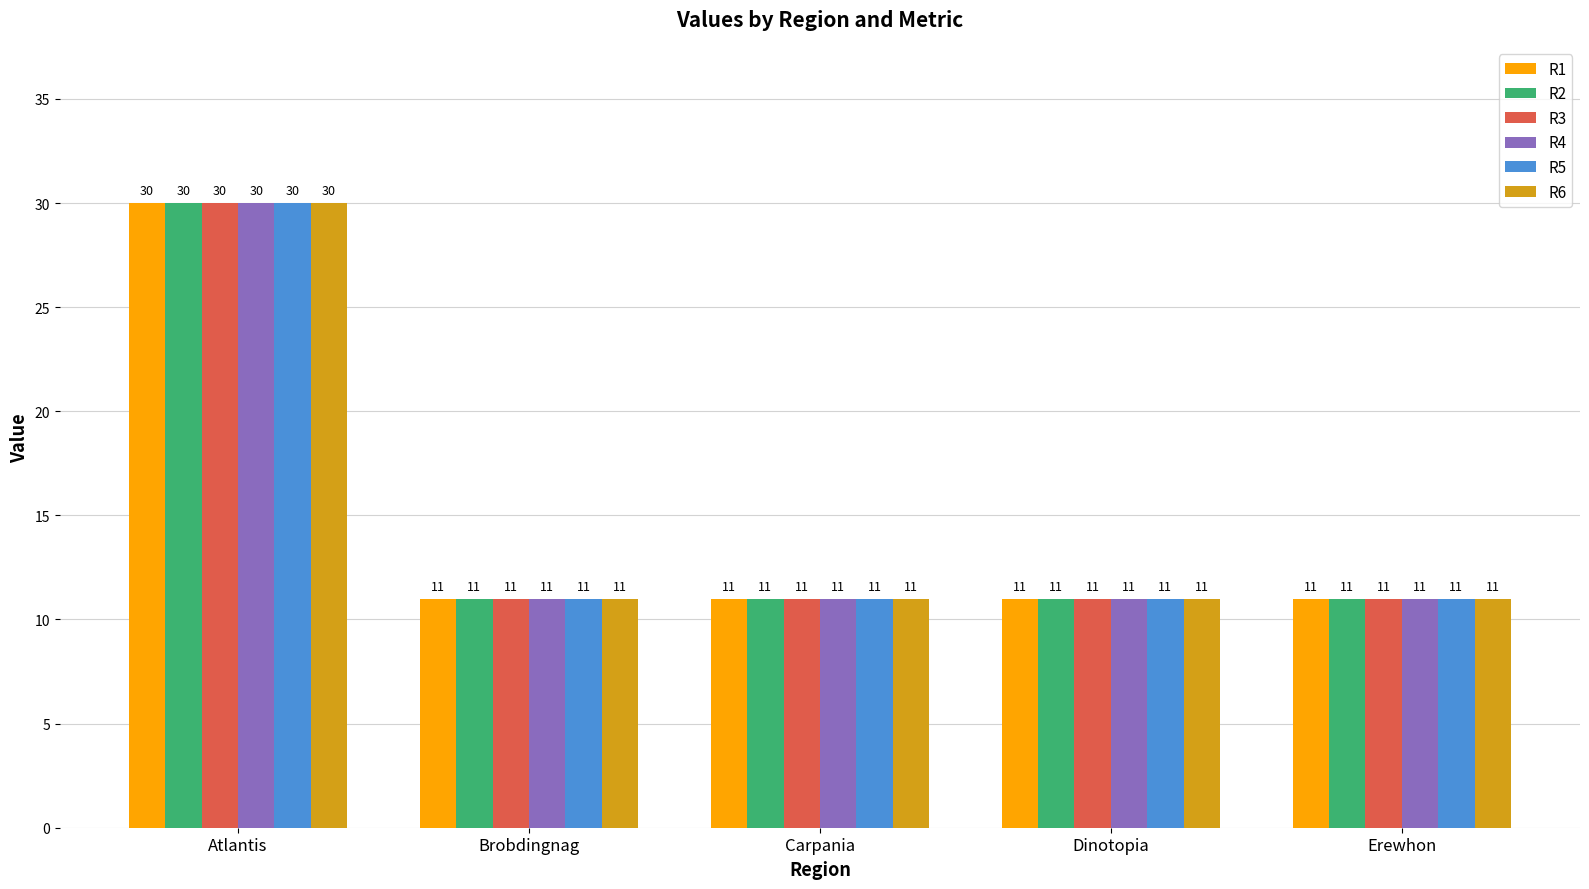

At which category is the sum across all series the highest?

Atlantis